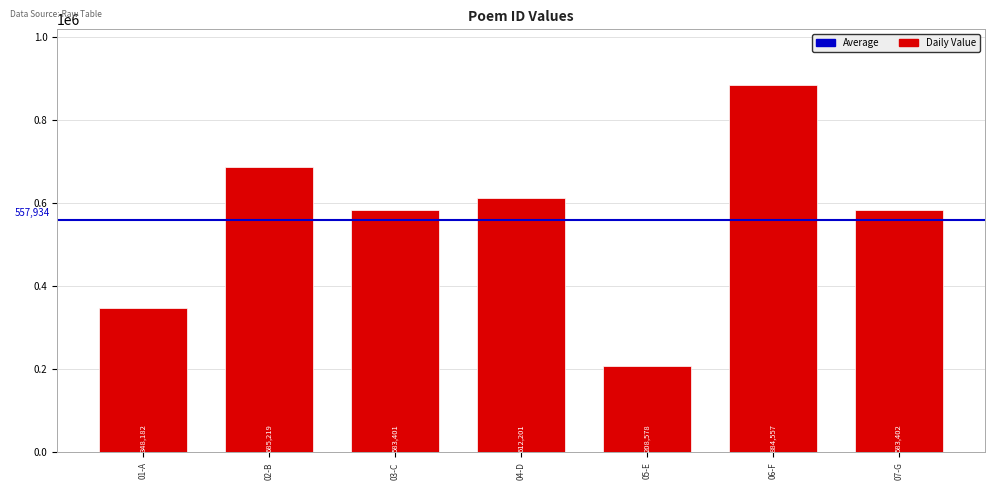

Rank the categories by value from highest to lowest.

06-F, 02-B, 04-D, 07-G, 03-C, 01-A, 05-E